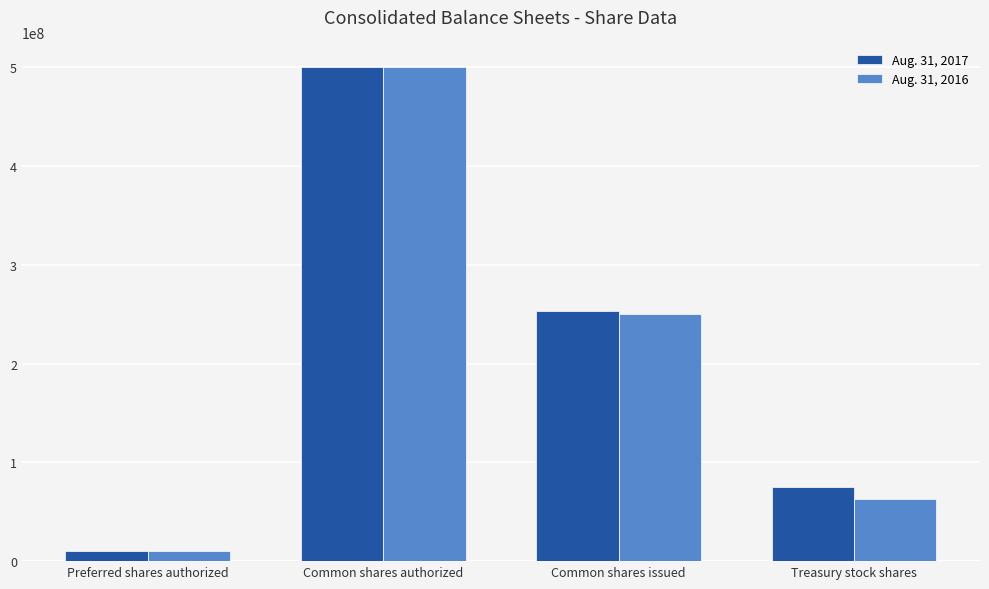

Between Common shares issued and Treasury stock shares, which series saw the biggest shift?

Aug. 31, 2016